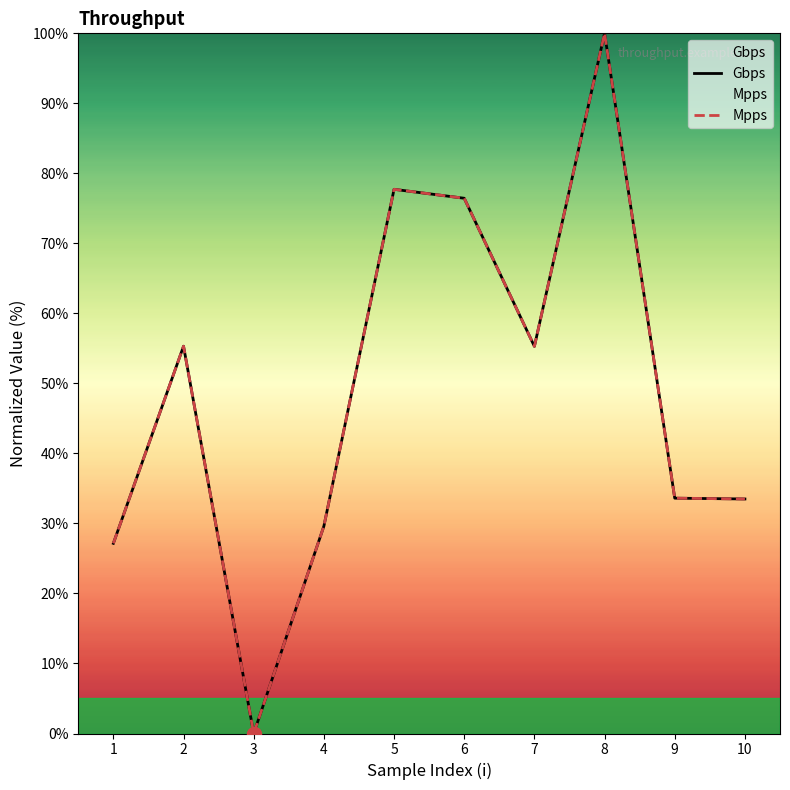

Which series has the largest range (max minus min)?

Gbps